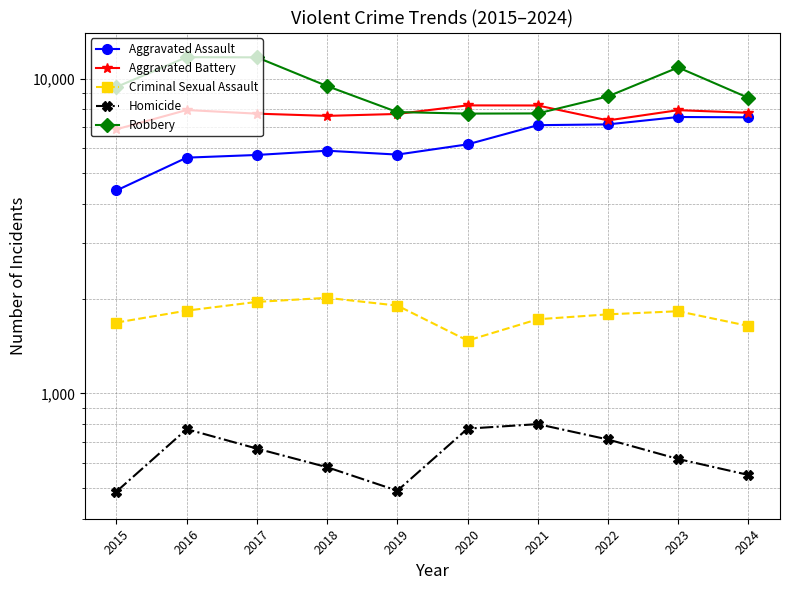

True or false: Aggravated Assault and Aggravated Battery intersect in this chart.

False